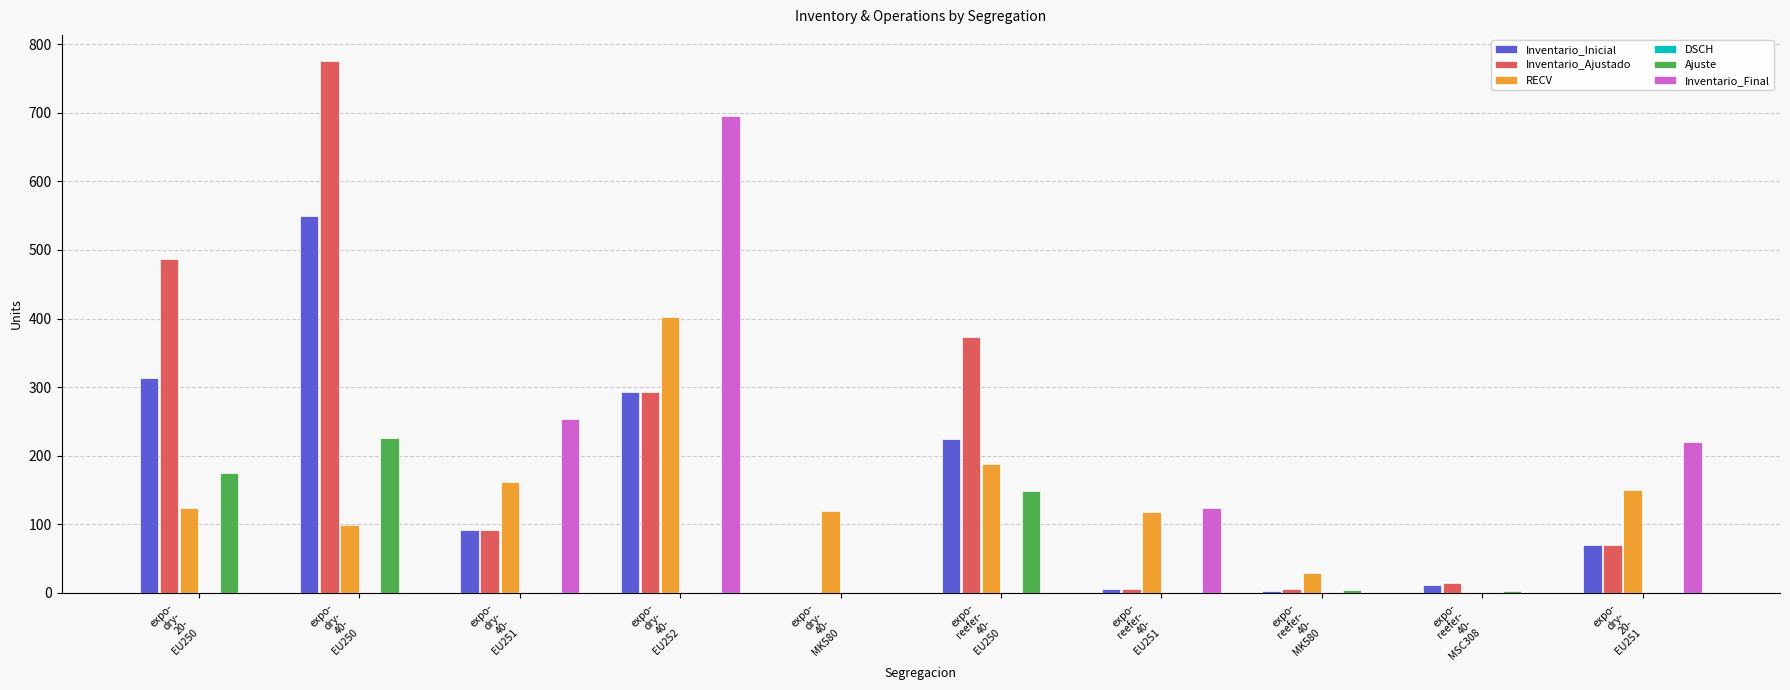

What is the greatest value displayed?

775